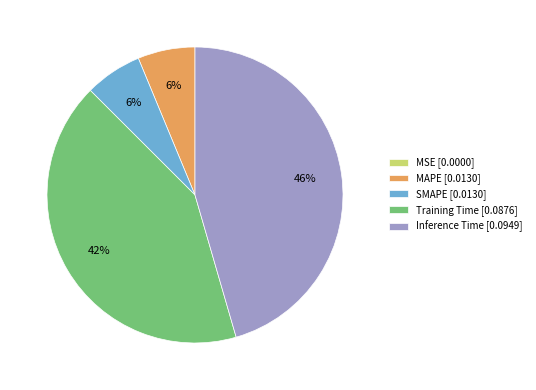

To the nearest percent, what portion does Training Time represent?

42%